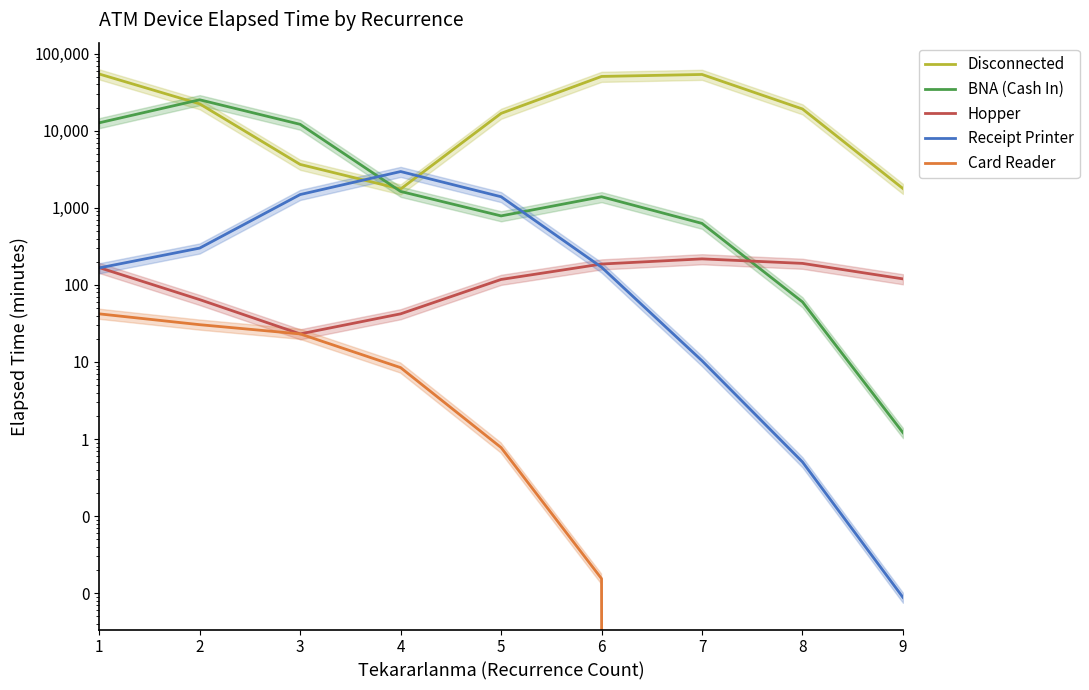

What is the difference between the Receipt Printer values at 8 and 5?

1393.4